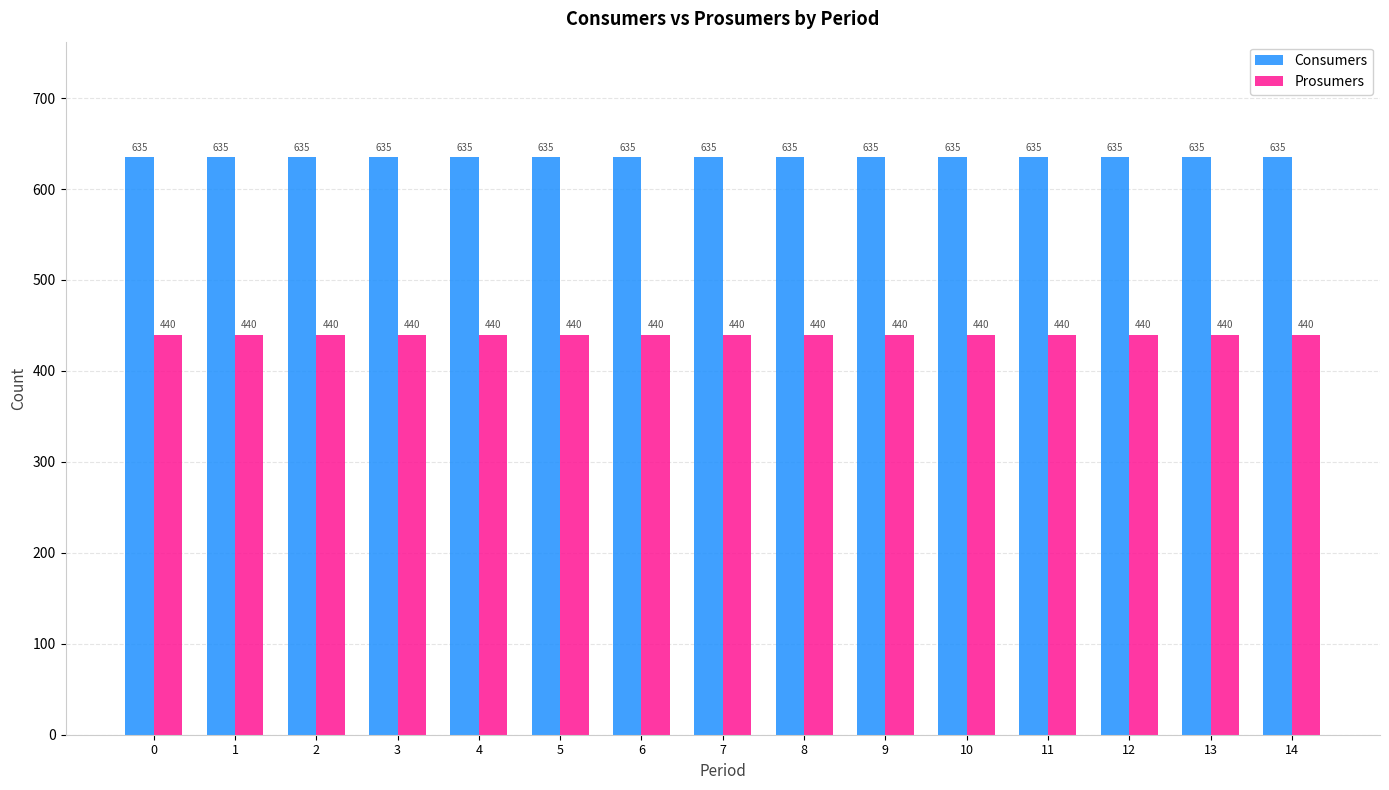

What are all the series names shown in the legend?

Consumers, Prosumers